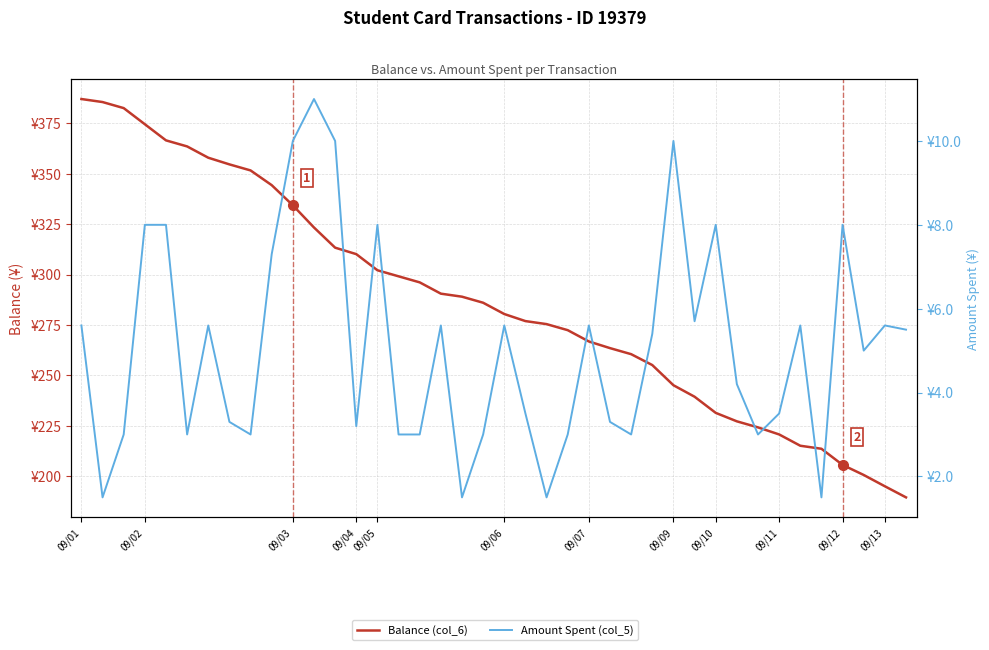

What is the greatest value displayed?

387.0